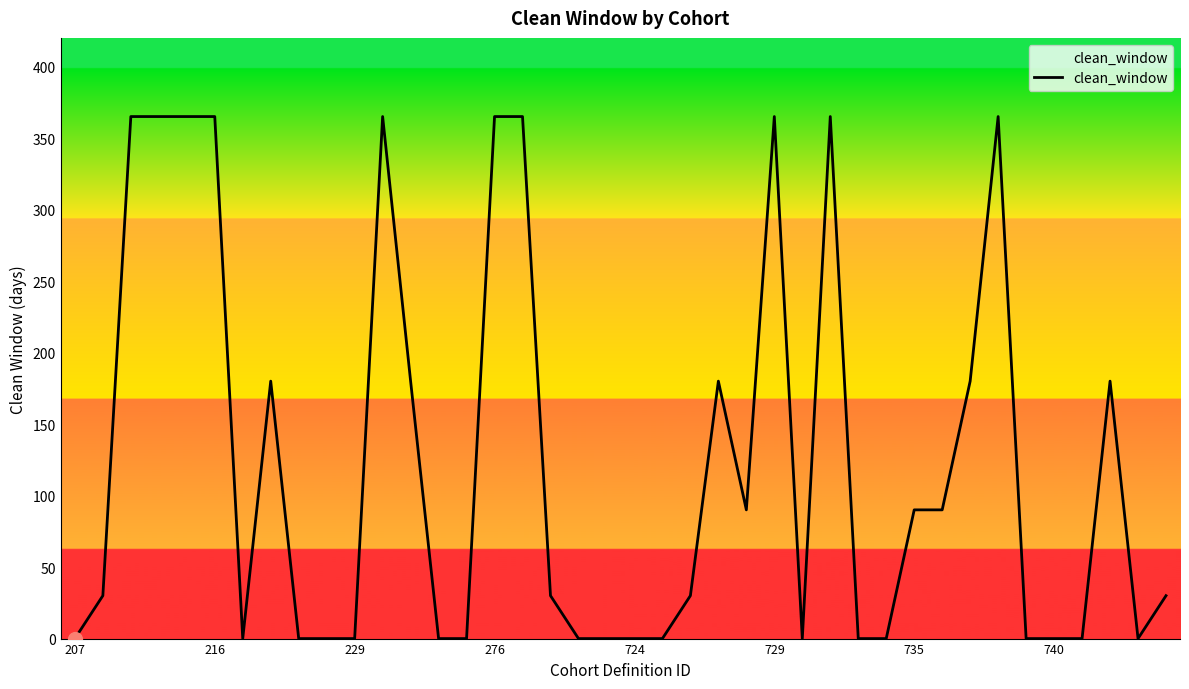

What is the greatest value displayed?

365